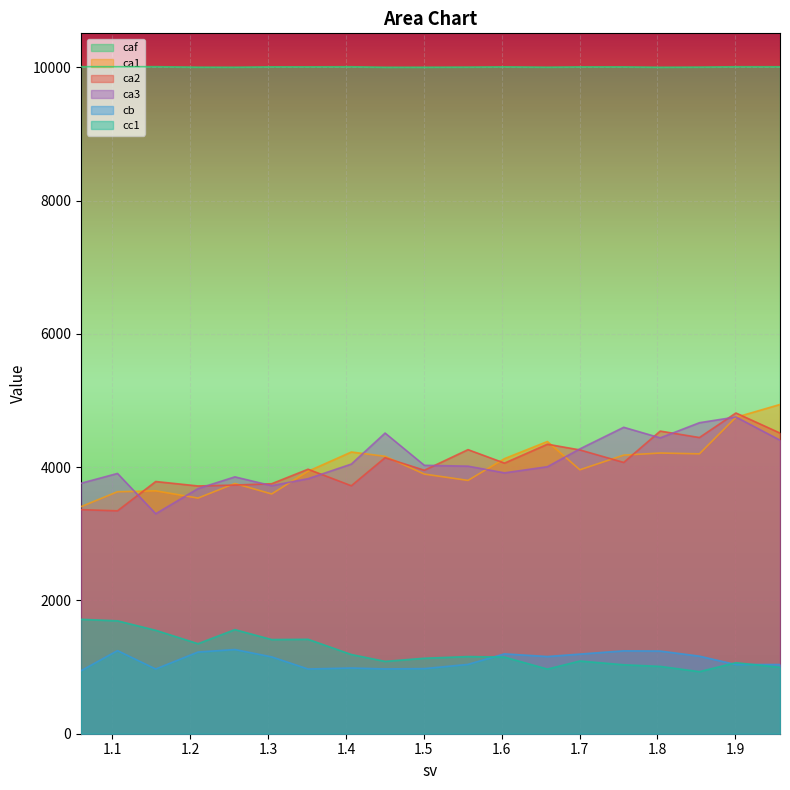

At which label does ca2 reach its peak?

1.900907292501366